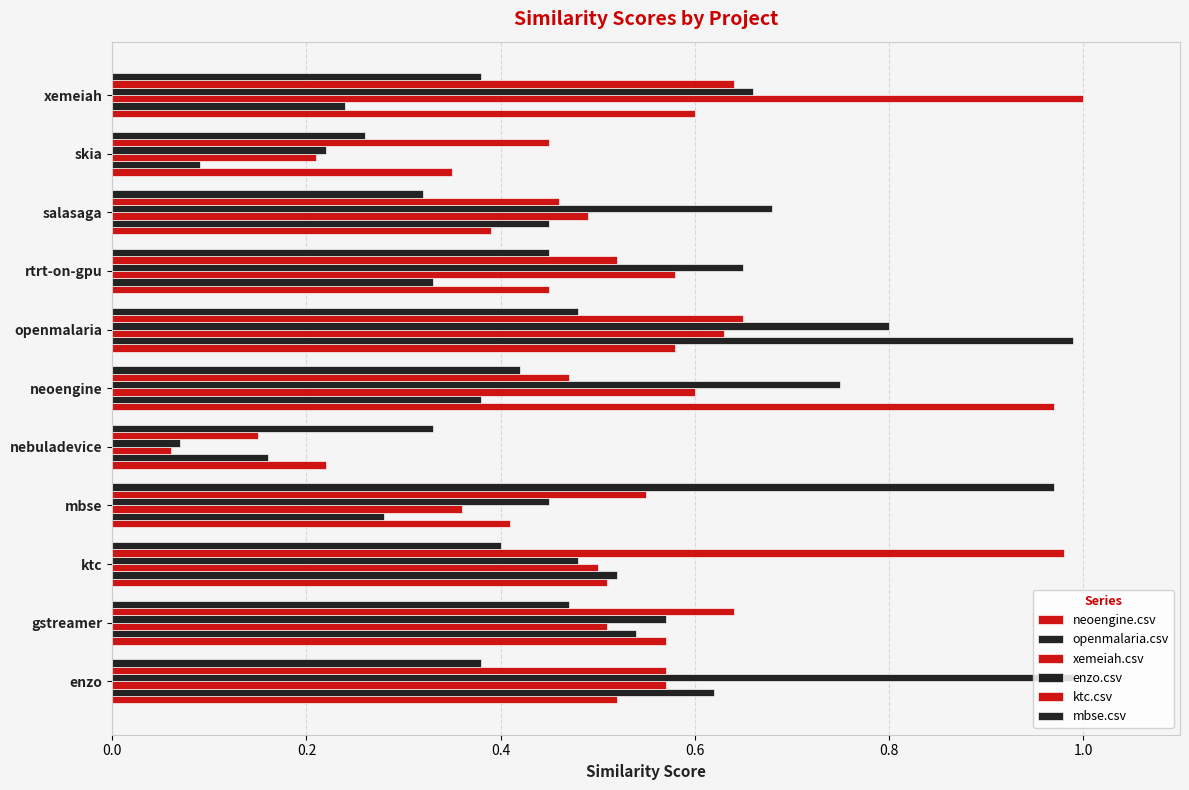

How many categories are shown in the chart?

11